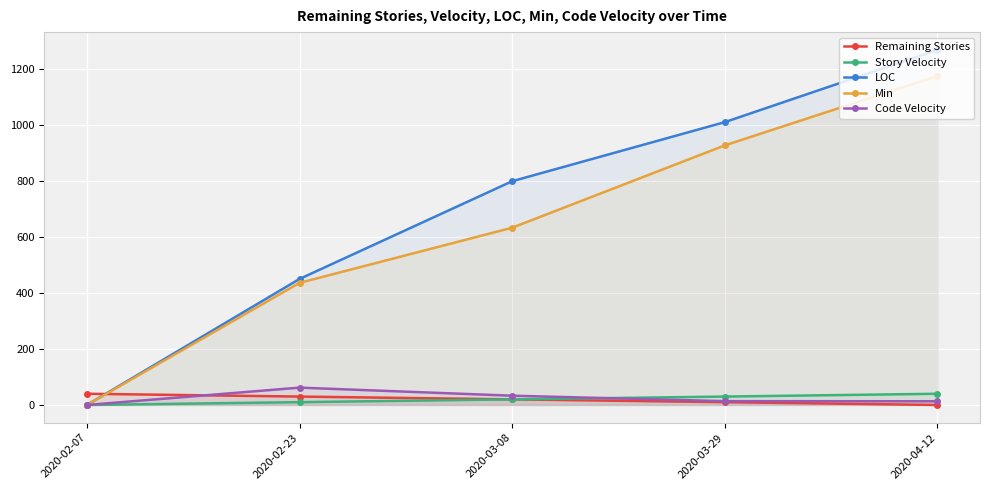

Where is the first local maximum for Code Velocity?

2020-02-23